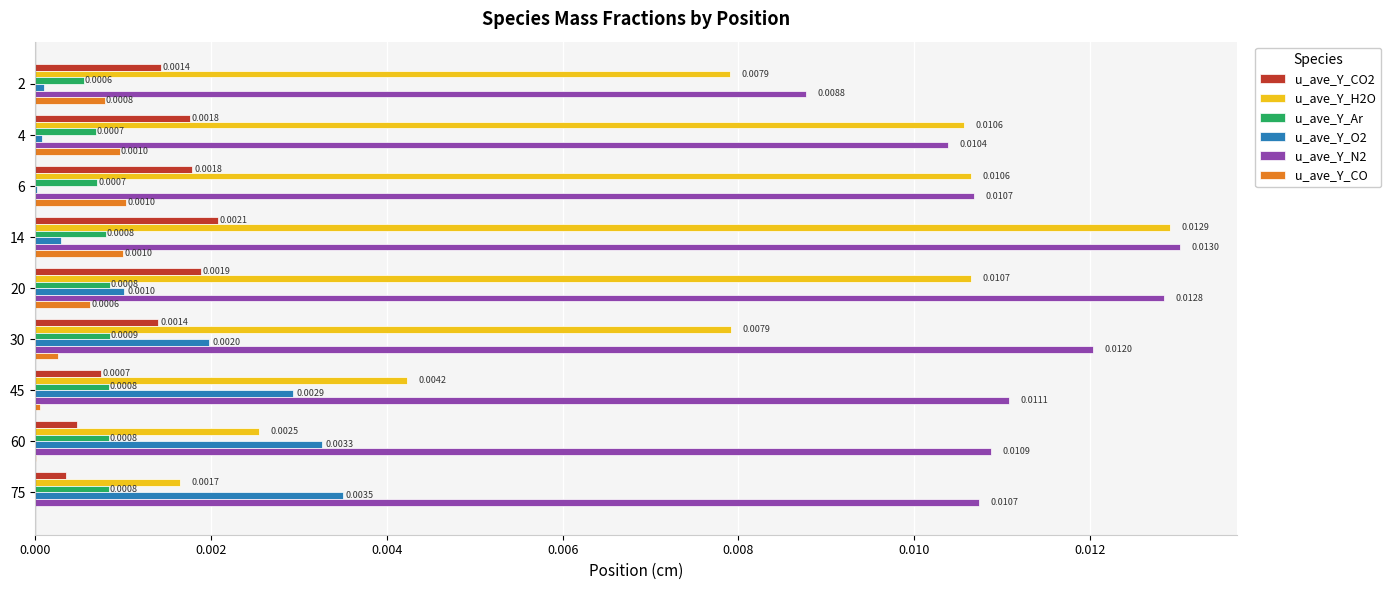

Between 4 and 60, which series saw the biggest shift?

u_ave_Y_H2O